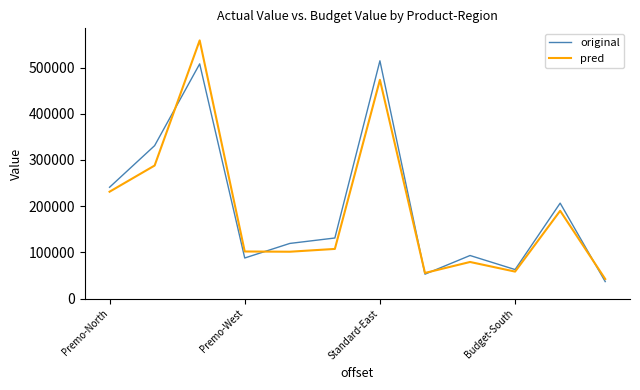

In original, how many points are lower than both neighbors (excluding endpoints)?

3